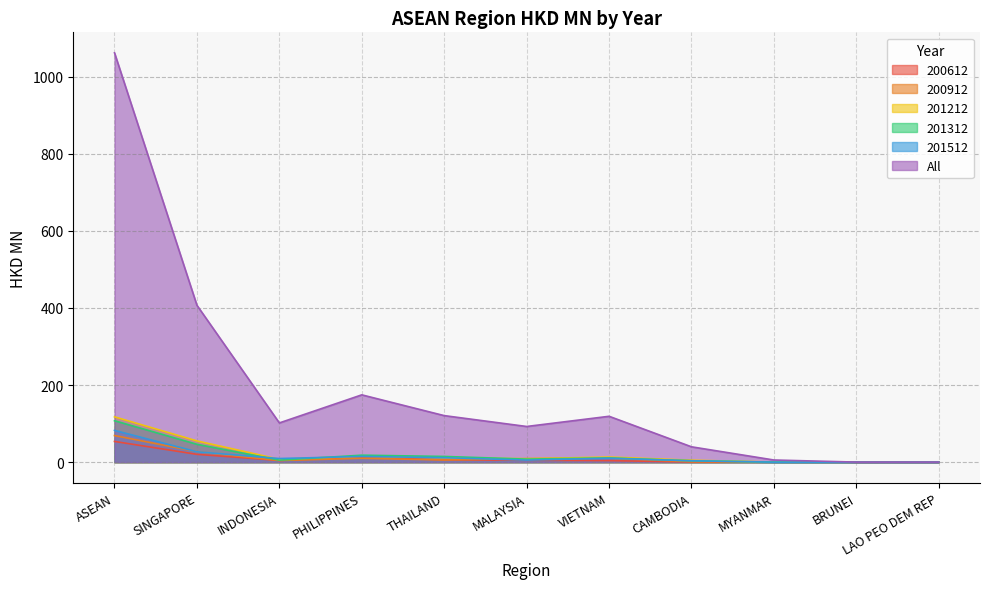

What is the highest value of the 201312 series?

107.6